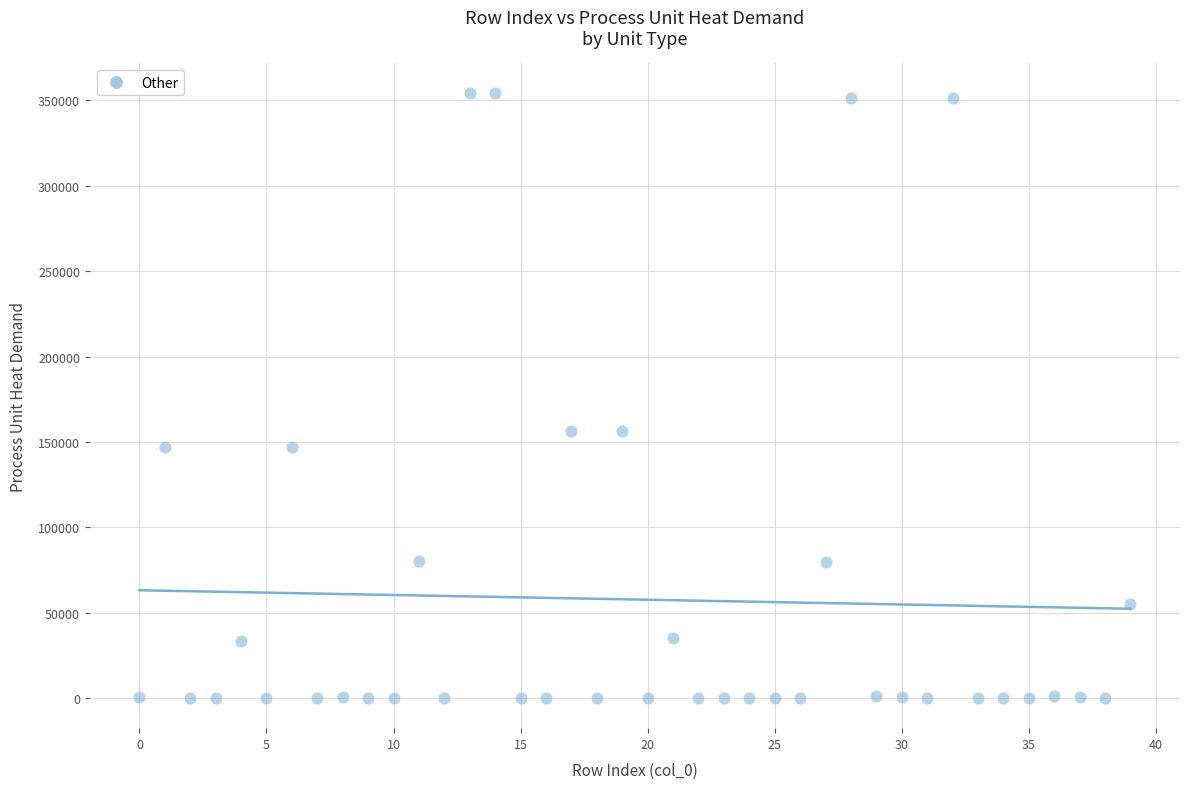

What is the range of Y values (max minus min)?

354116.5